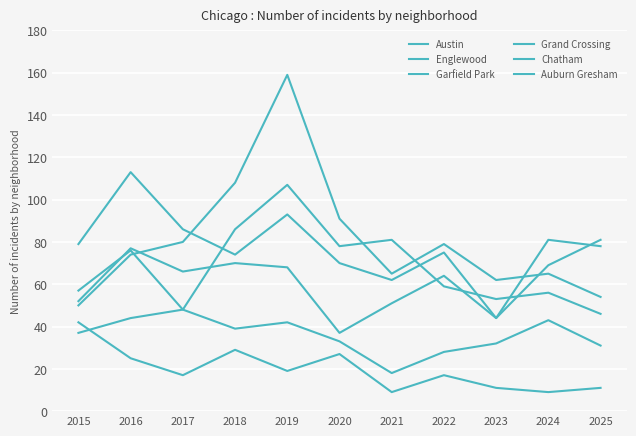

The Chatham series shows 37 at 2015. True or false?

True